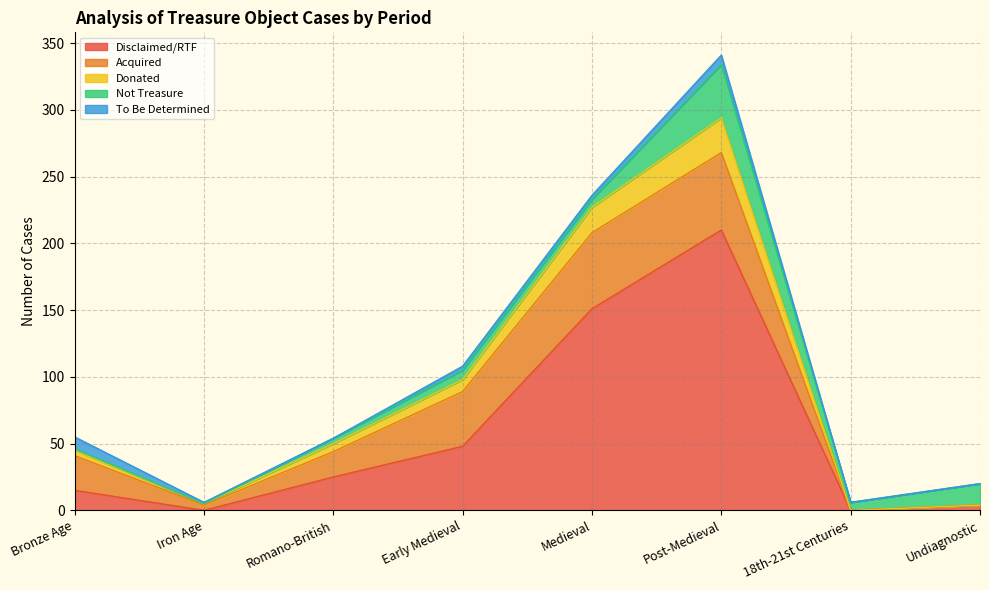

In Disclaimed/RTF, how many points are higher than both neighbors (excluding endpoints)?

1